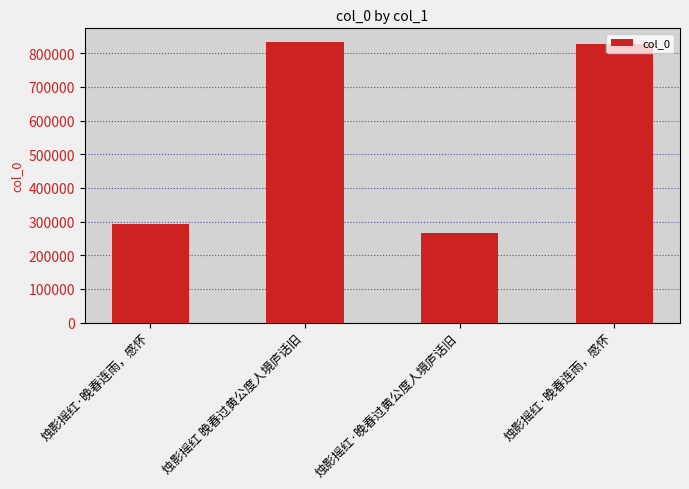

How many data points are less than 826536?

2